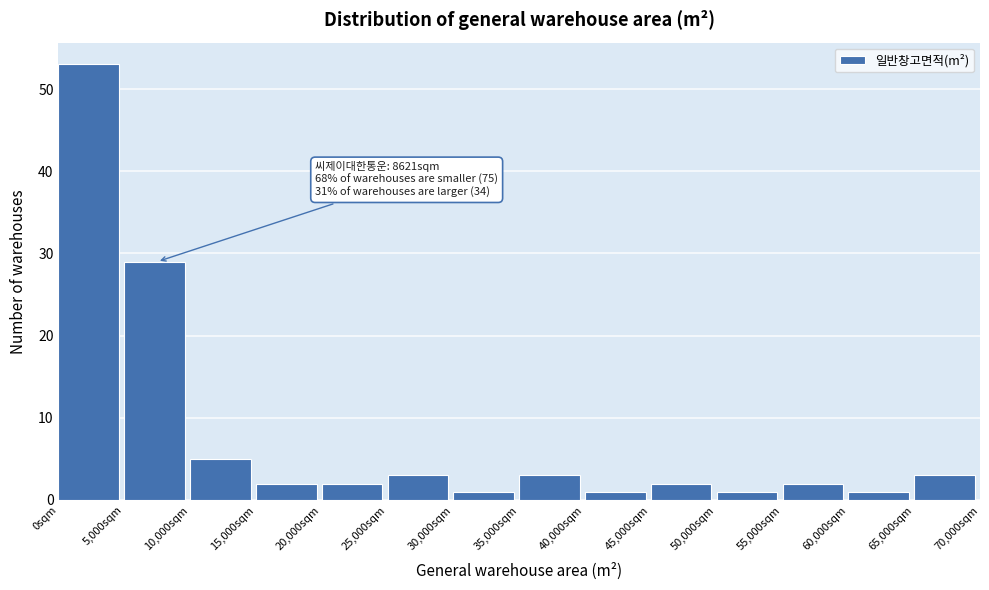

Over which range of the x-axis is the bar tallest?

0 to 5000